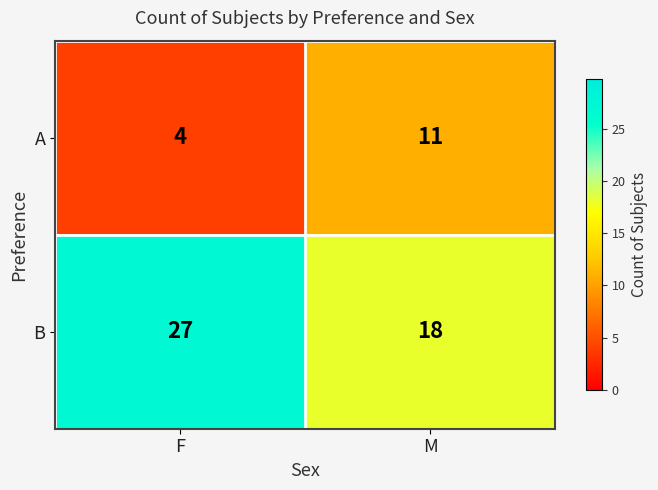

Which series has the widest spread of values?

B